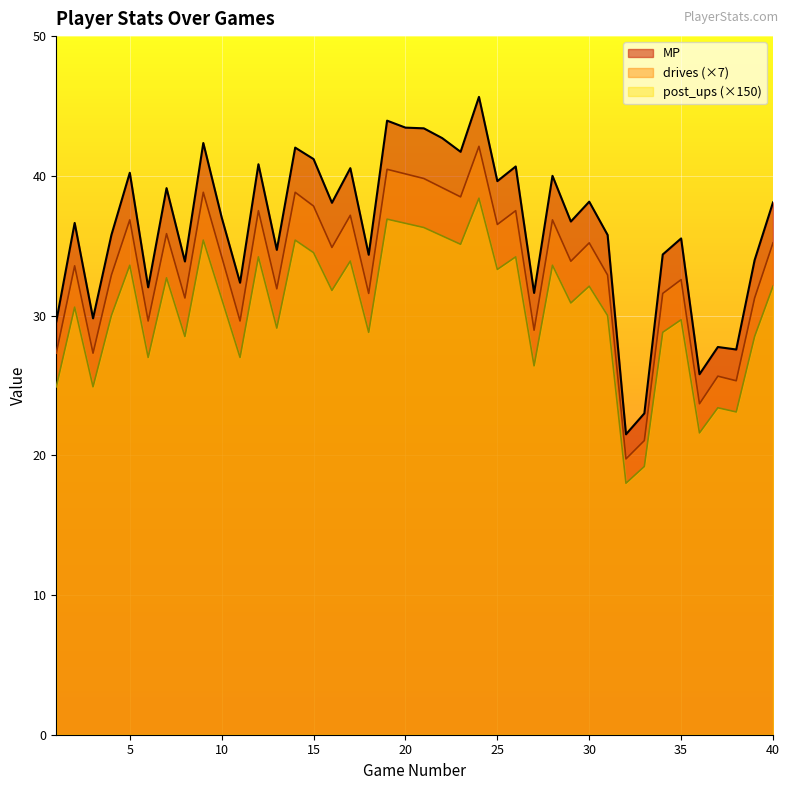

Does the chart display data point markers on the line(s)?

No